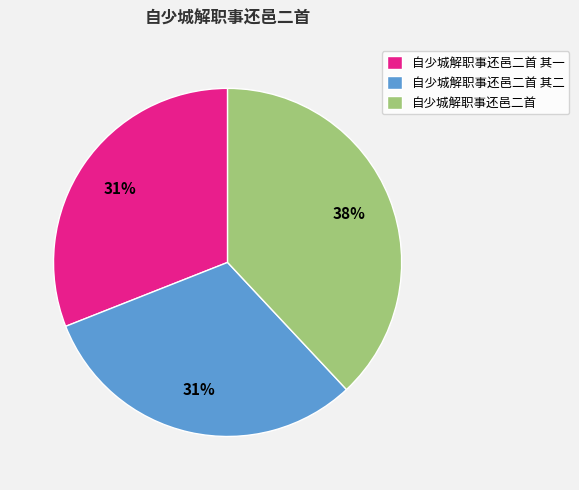

Does 自少城解职事还邑二首 account for over 50% of the chart?

No